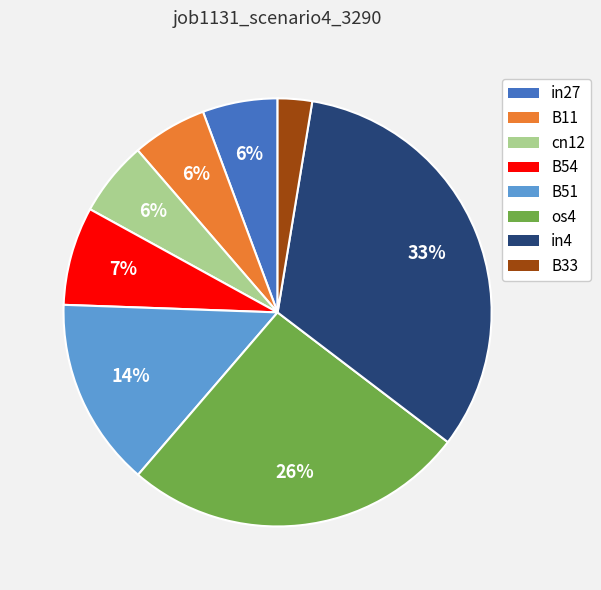

What percentage is the in4 slice, to the nearest percent?

33%